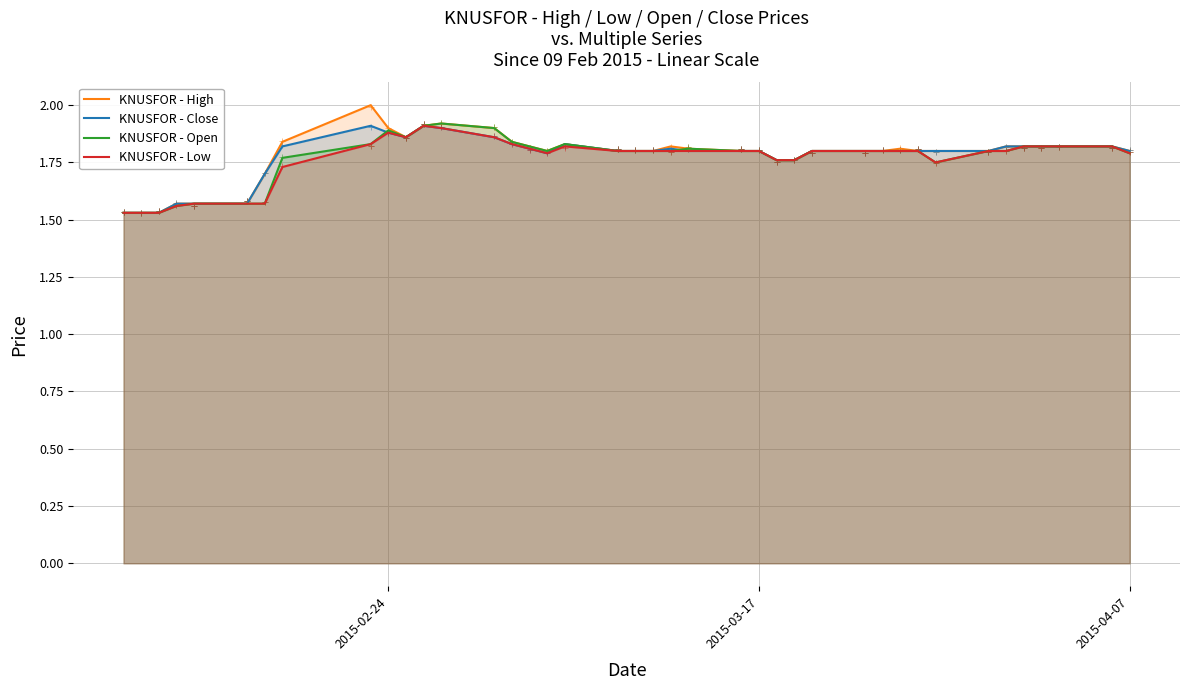

Which series reaches the minimum Y coordinate?

KNUSFOR - High